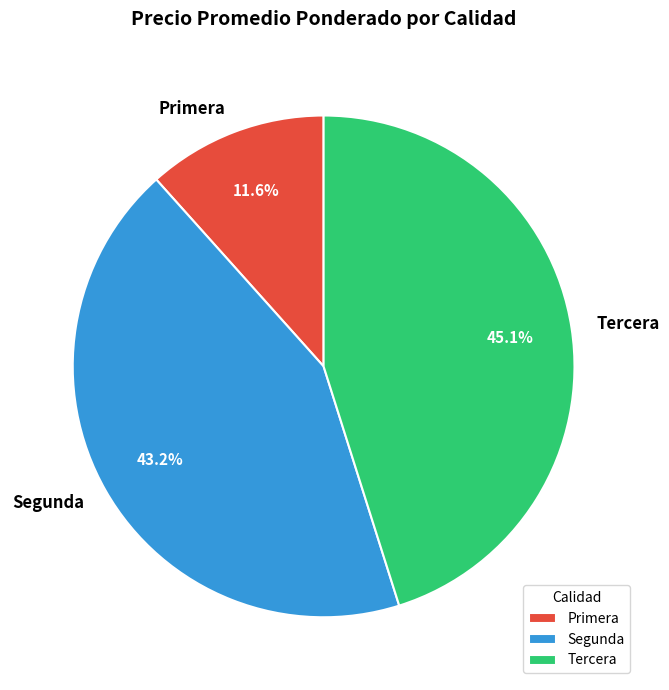

Approximately how many times larger is the value at Tercera compared to Segunda?

1.0